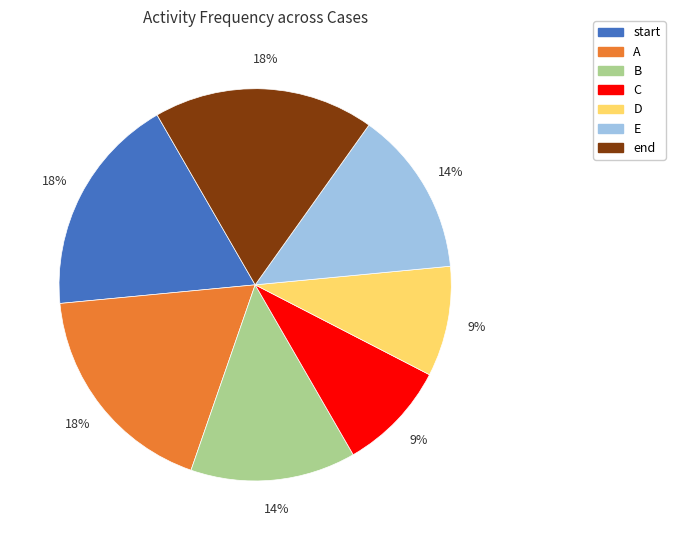

To the nearest percent, what is the combined percentage of D and start?

27%